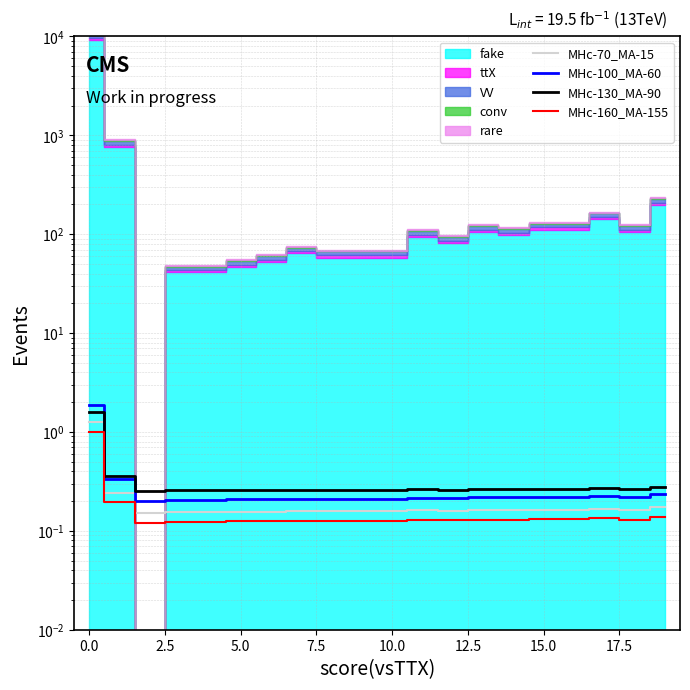

Rank the series by their average value, from lowest to highest.

MHc-160_MA-155, MHc-70_MA-15, MHc-100_MA-60, MHc-130_MA-90